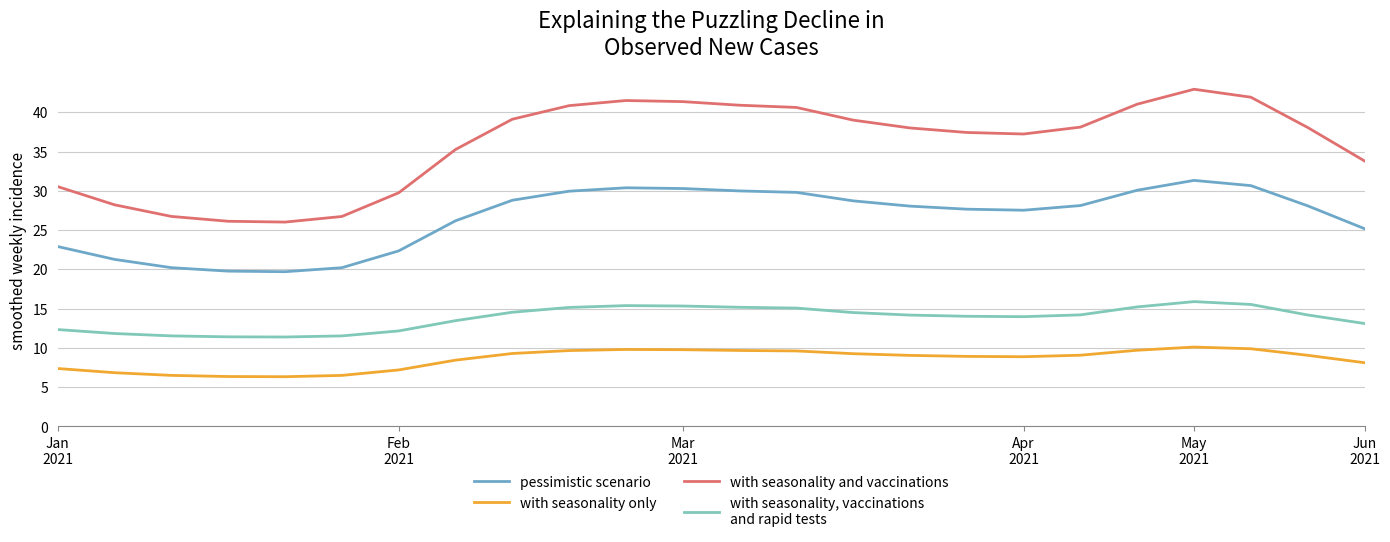

What is the greatest value displayed?

42.9